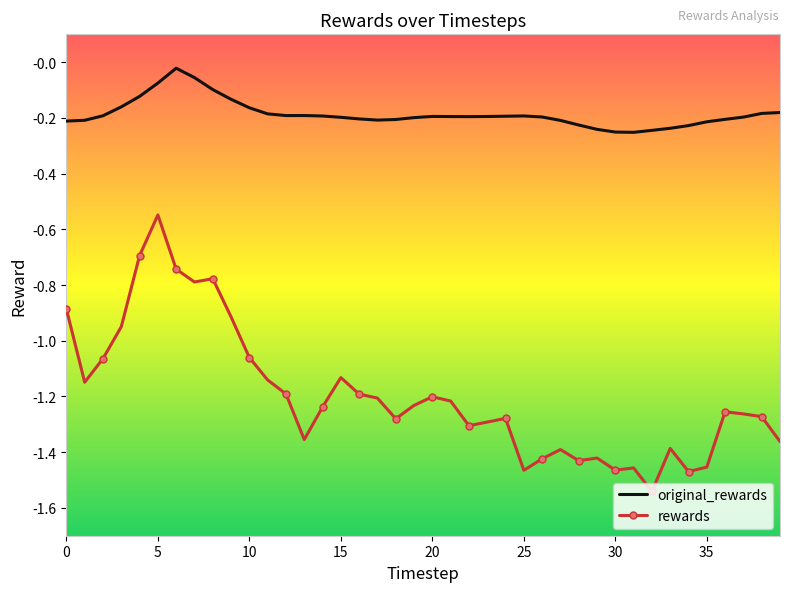

What is the difference between the second highest and second lowest values in the original_rewards series?

0.2